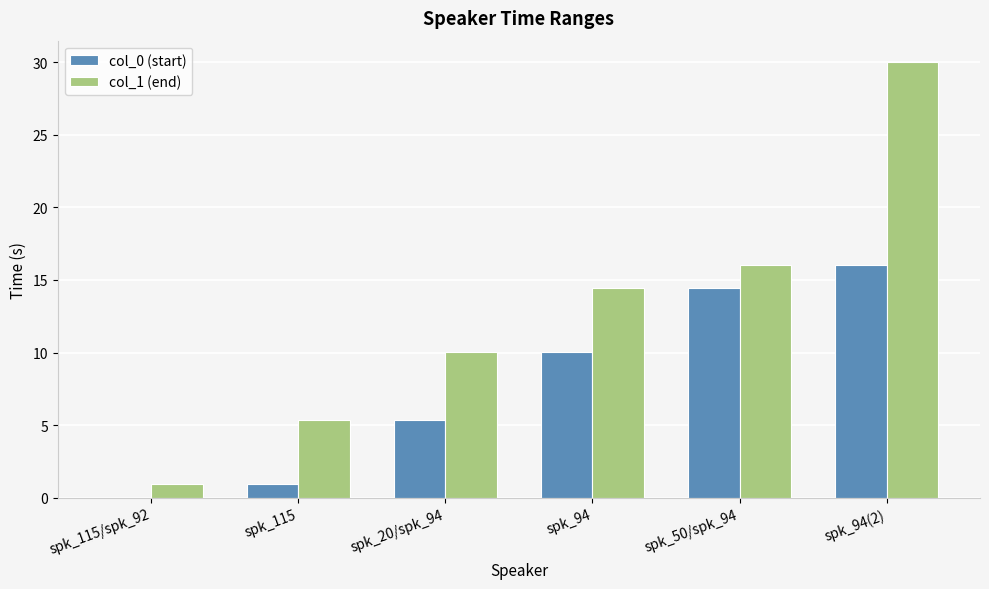

What is the total value across all series at spk_115?

6.3